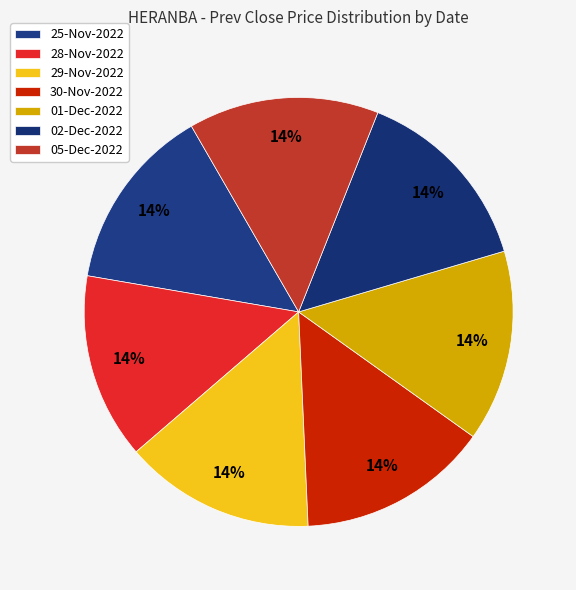

What percentage is NOT represented by 02-Dec-2022?

85.6%